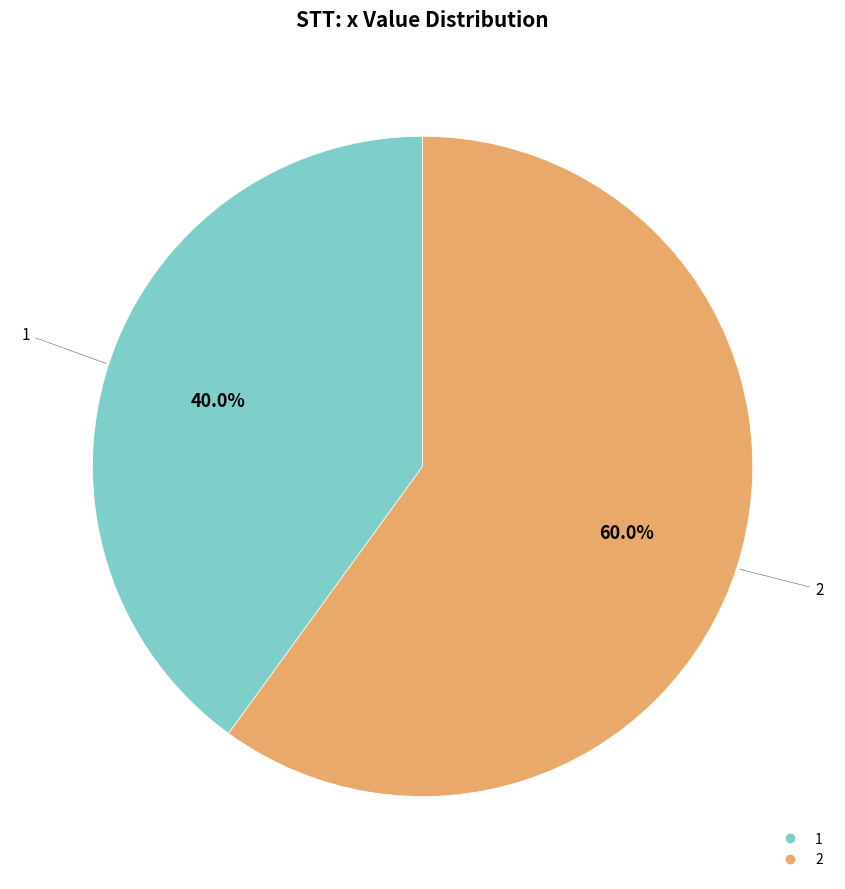

To the nearest percent, what is the average slice percentage?

50%